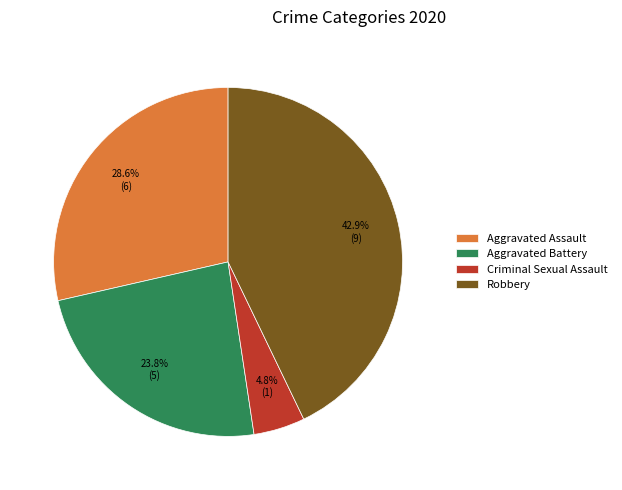

Is the sum of Criminal Sexual Assault and Aggravated Battery greater than half?

No